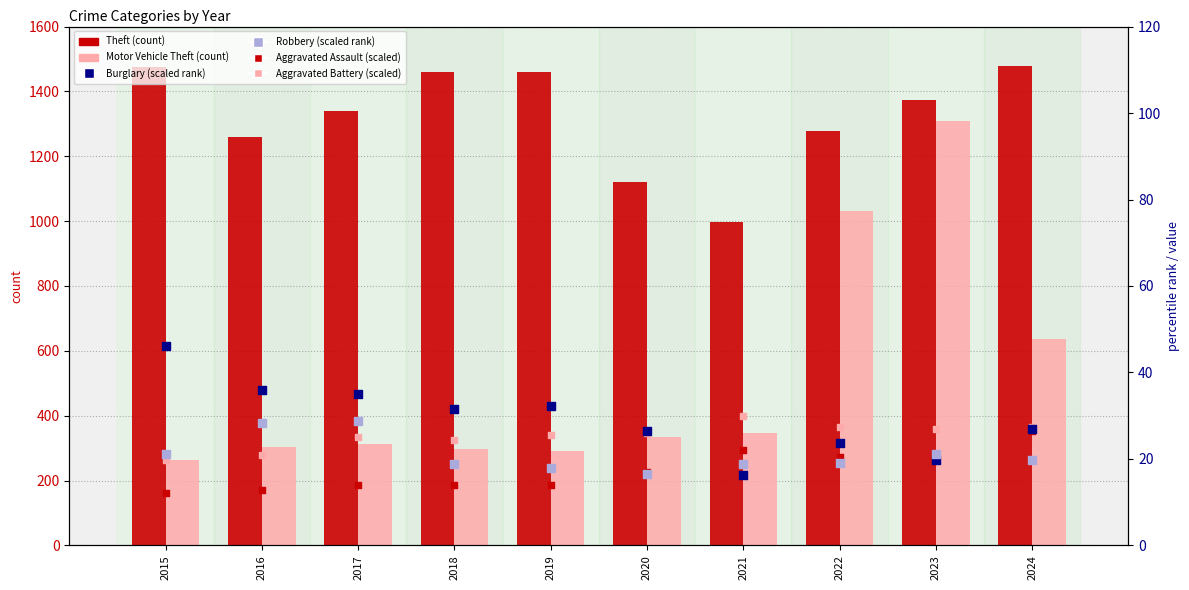

Which series has the widest spread of Y values?

Motor Vehicle Theft